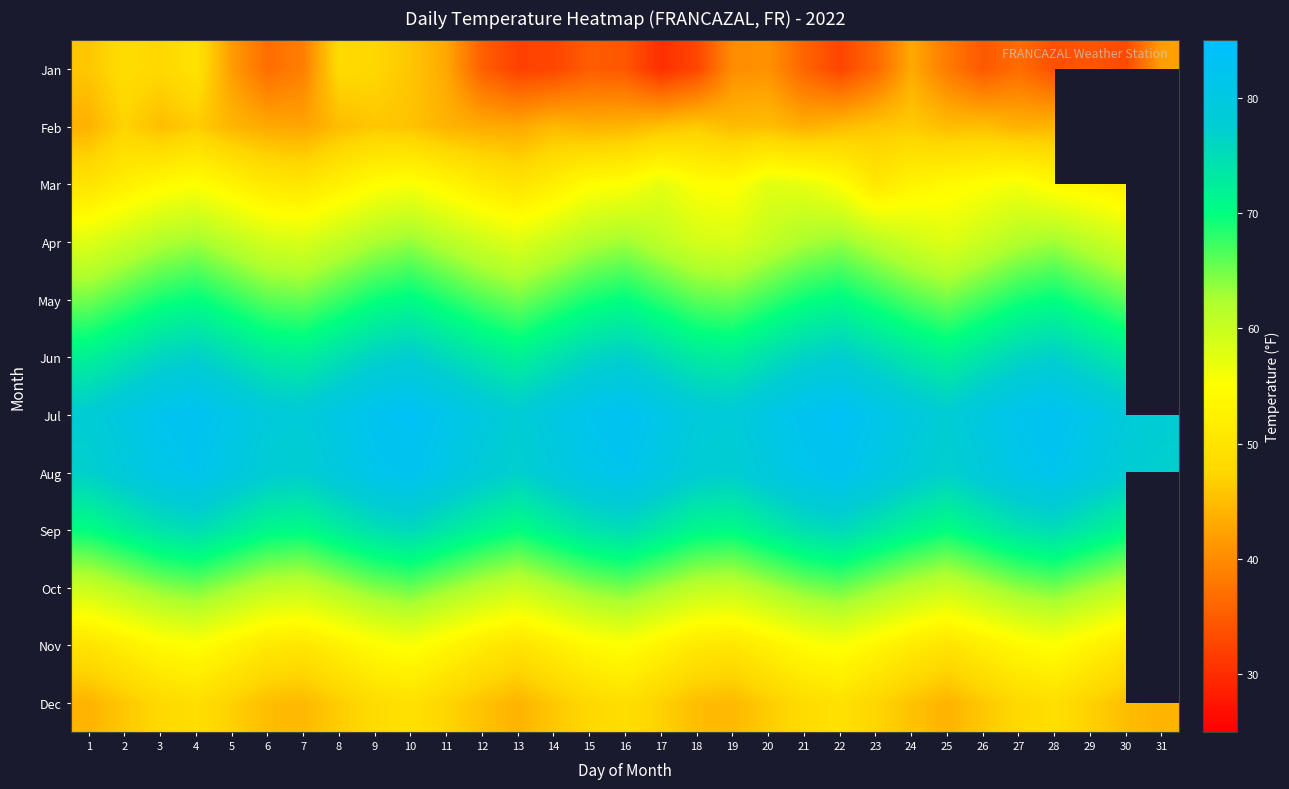

How many data points in Aug are above 79?

17